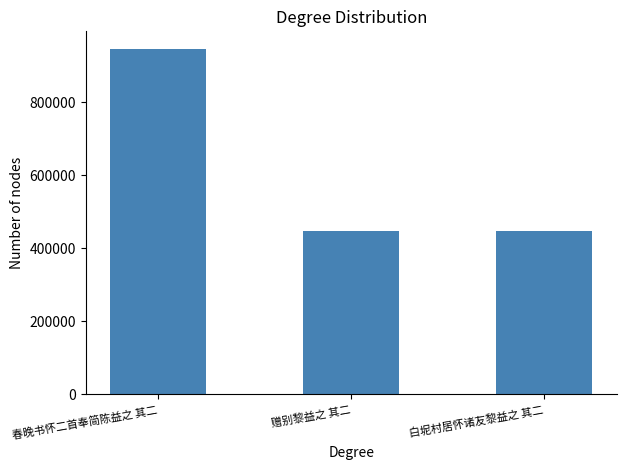

What is the change in value from 赠别黎益之 其二 to 白坭村居怀诸友黎益之 其二?

+111